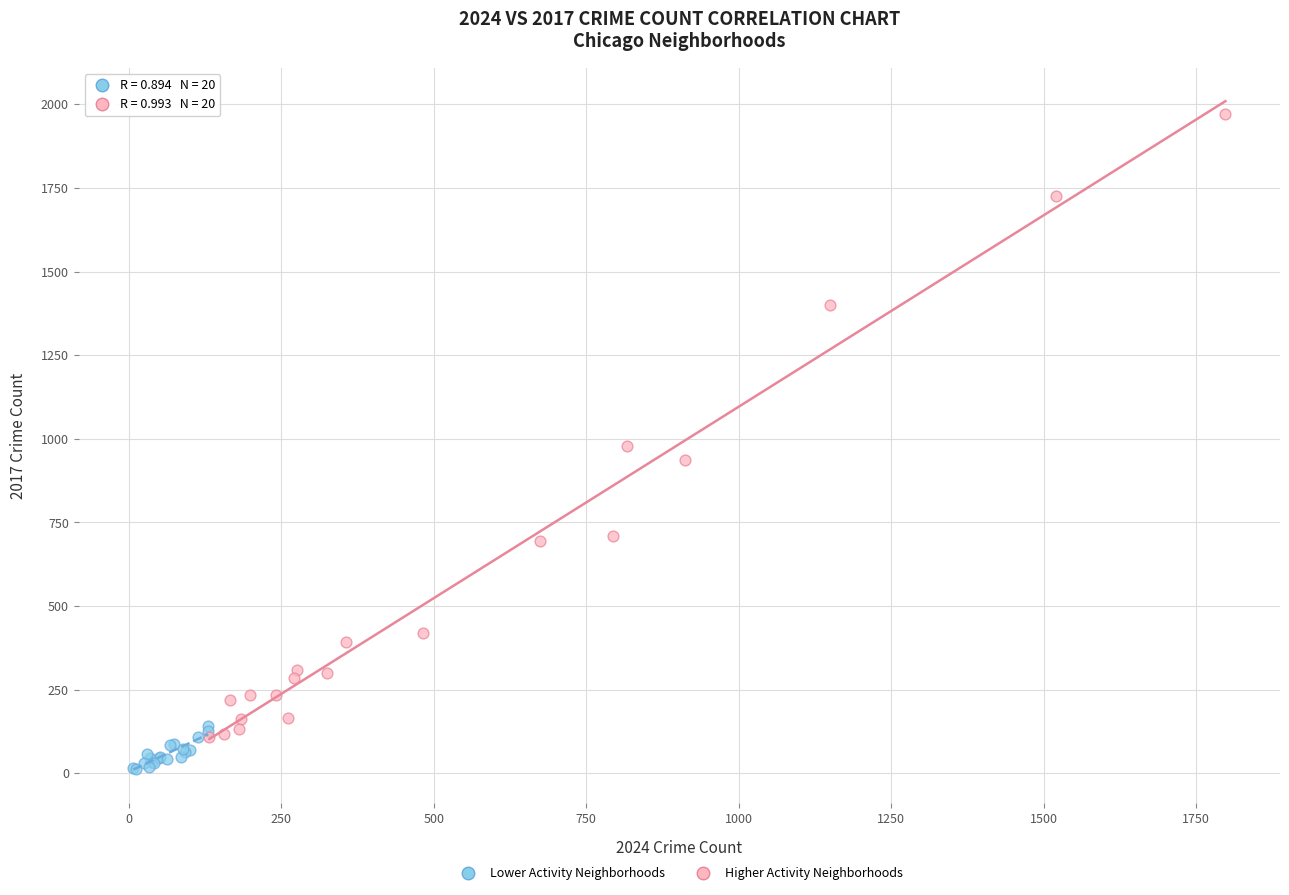

Which series has the largest Y range (max minus min)?

Higher Activity Neighborhoods